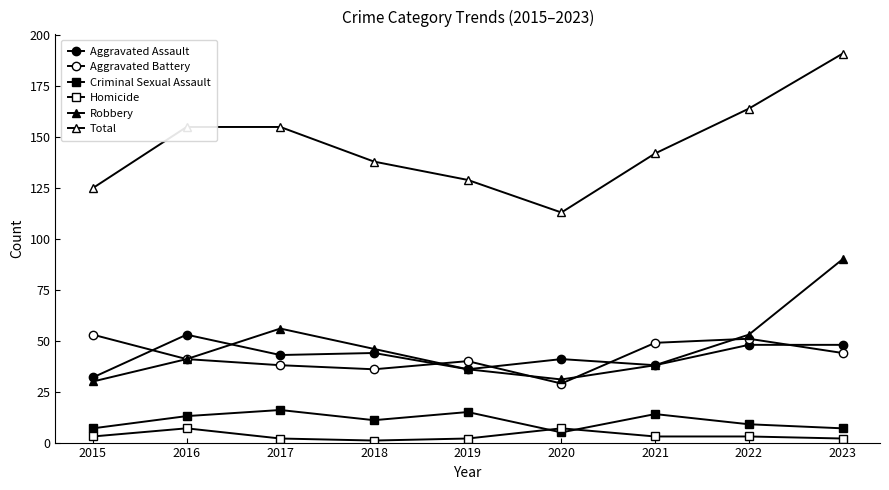

Which series has the largest range (max minus min)?

Total